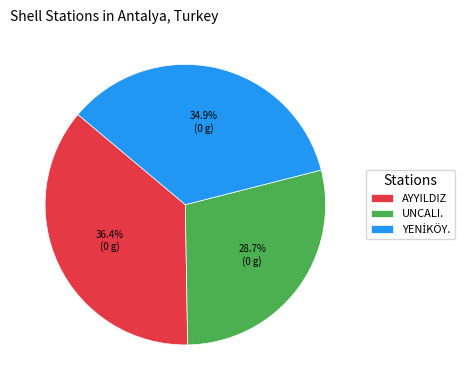

How many segments does this pie chart have?

3